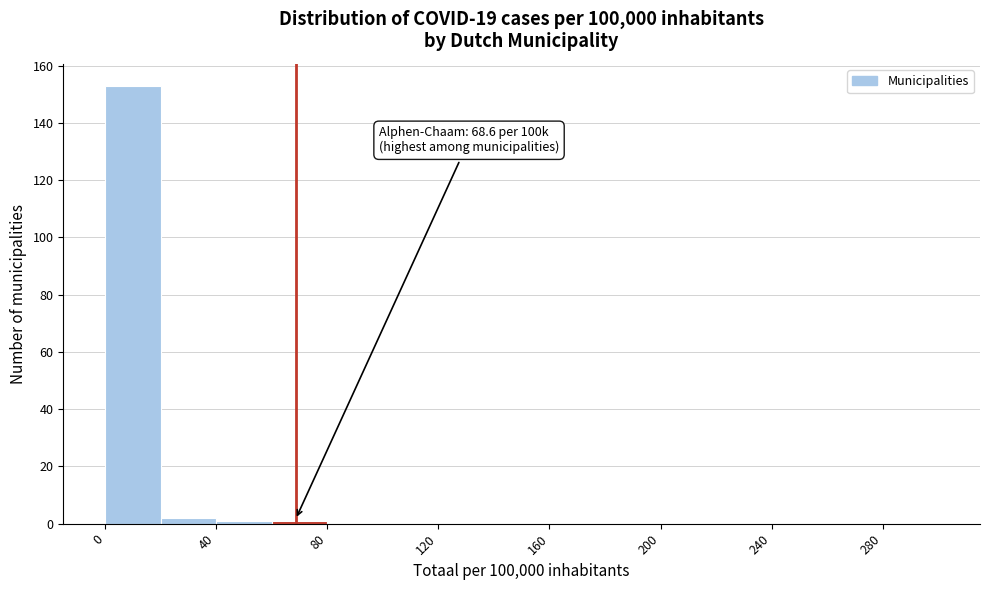

Which range on the x-axis has the tallest bar?

0 to 20